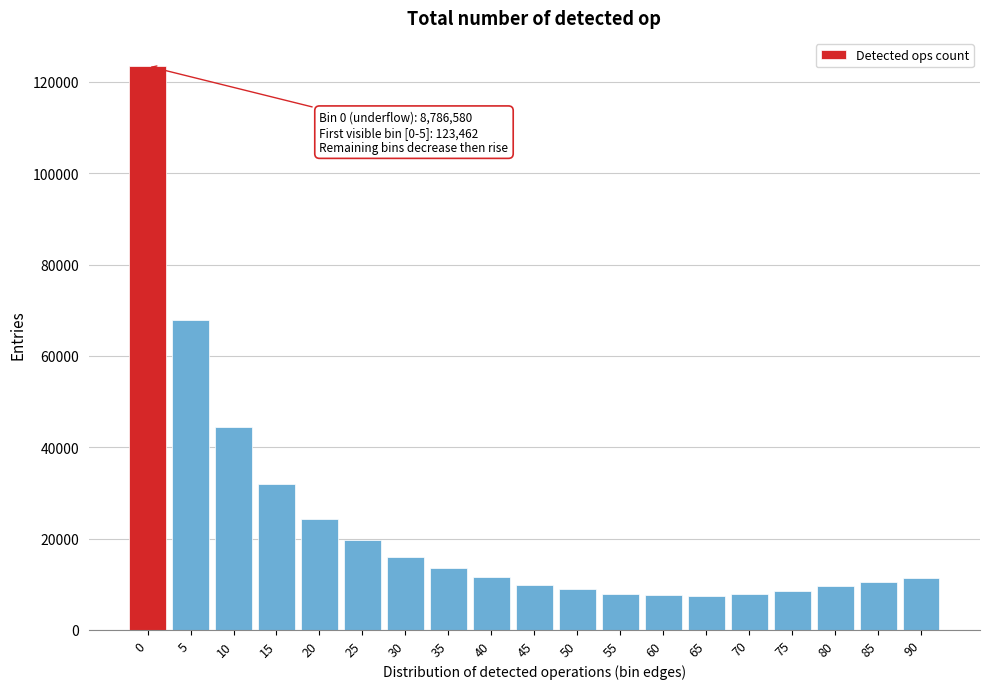

What is the minimum value shown in the chart?

7439